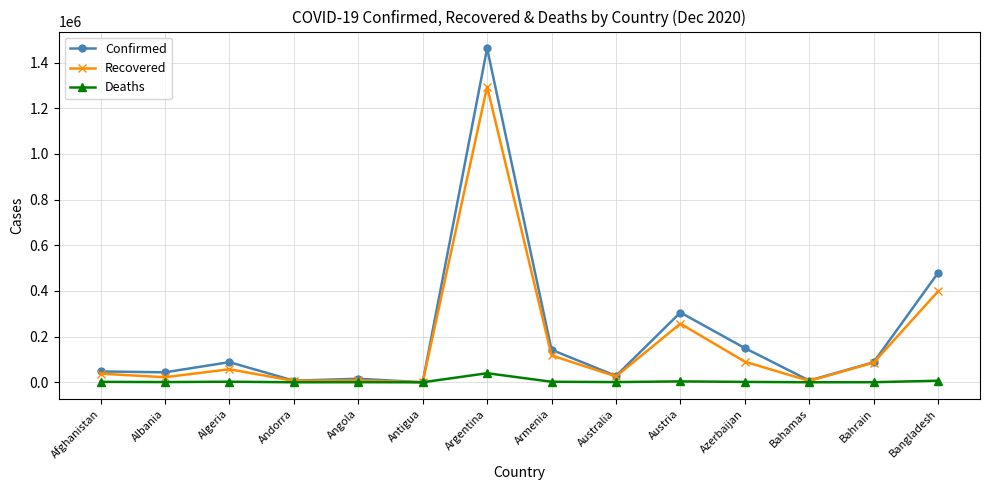

Which category has the highest value in the Deaths series?

Argentina